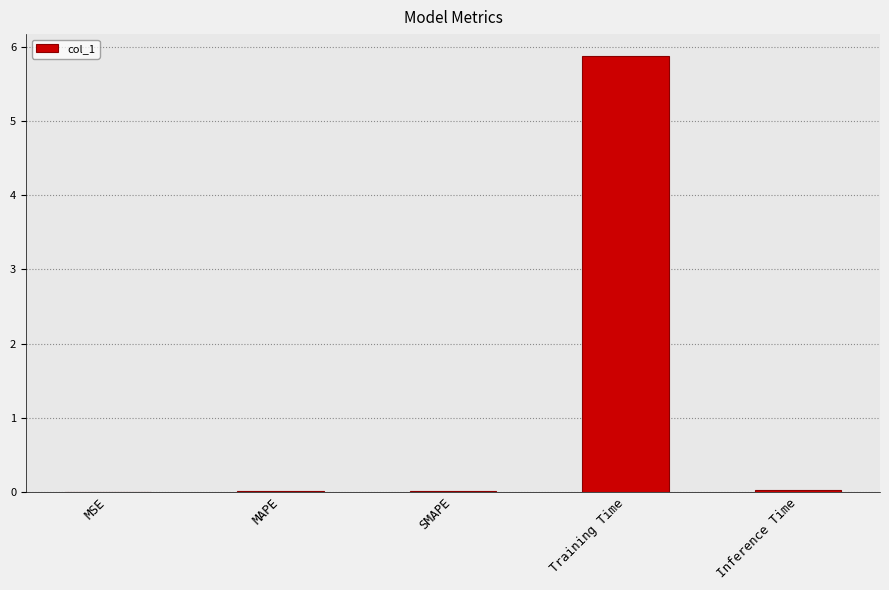

The chart shows a value of 5.9 at Training Time. True or false?

True